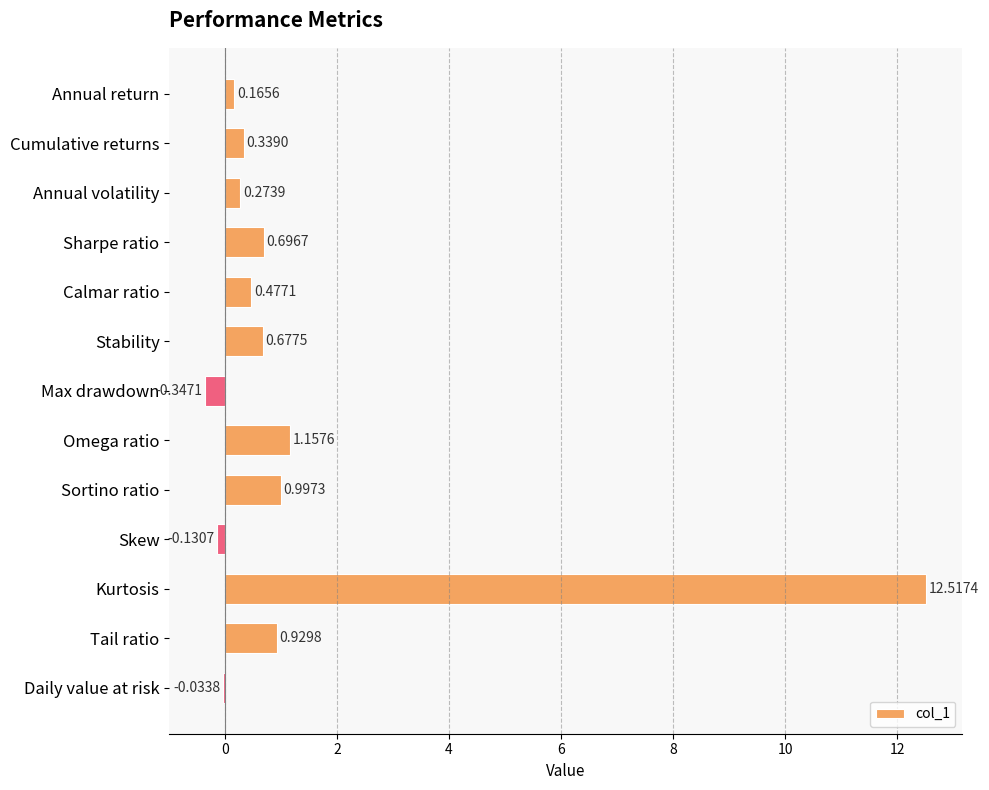

At which category does the chart reach its peak across all series?

Kurtosis